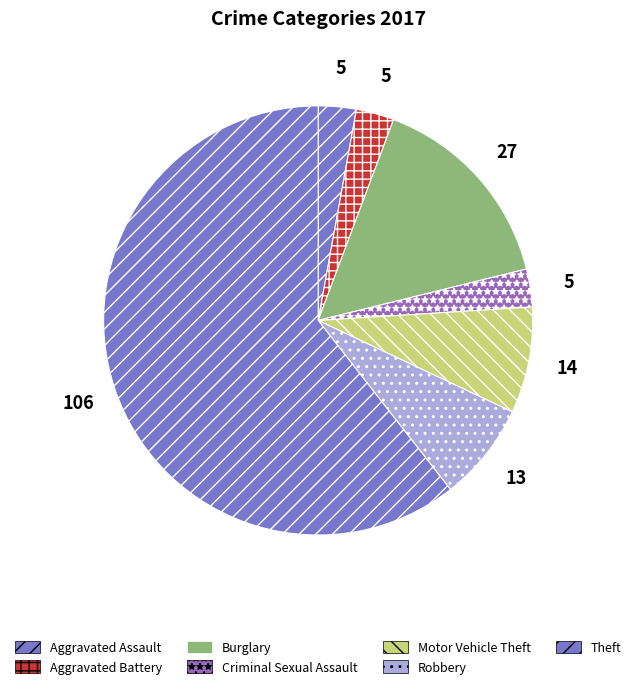

What percentage is the Aggravated Battery slice, to the nearest percent?

3%